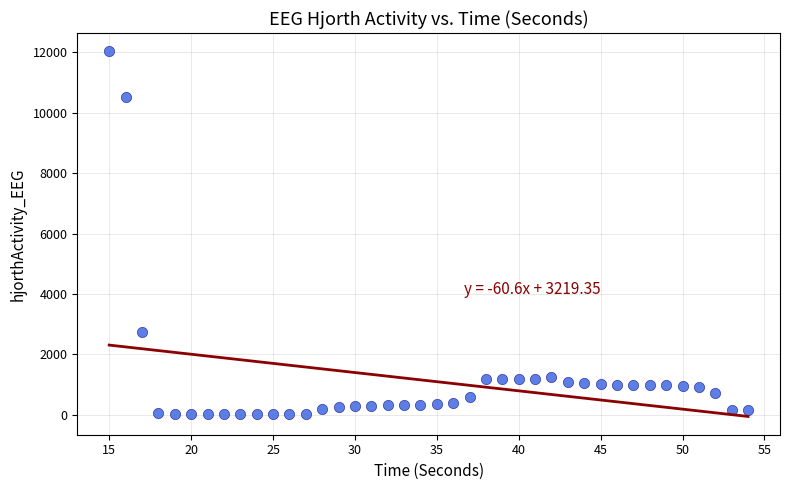

What Y value in the scatter plot is closest to 6032?

2755.4